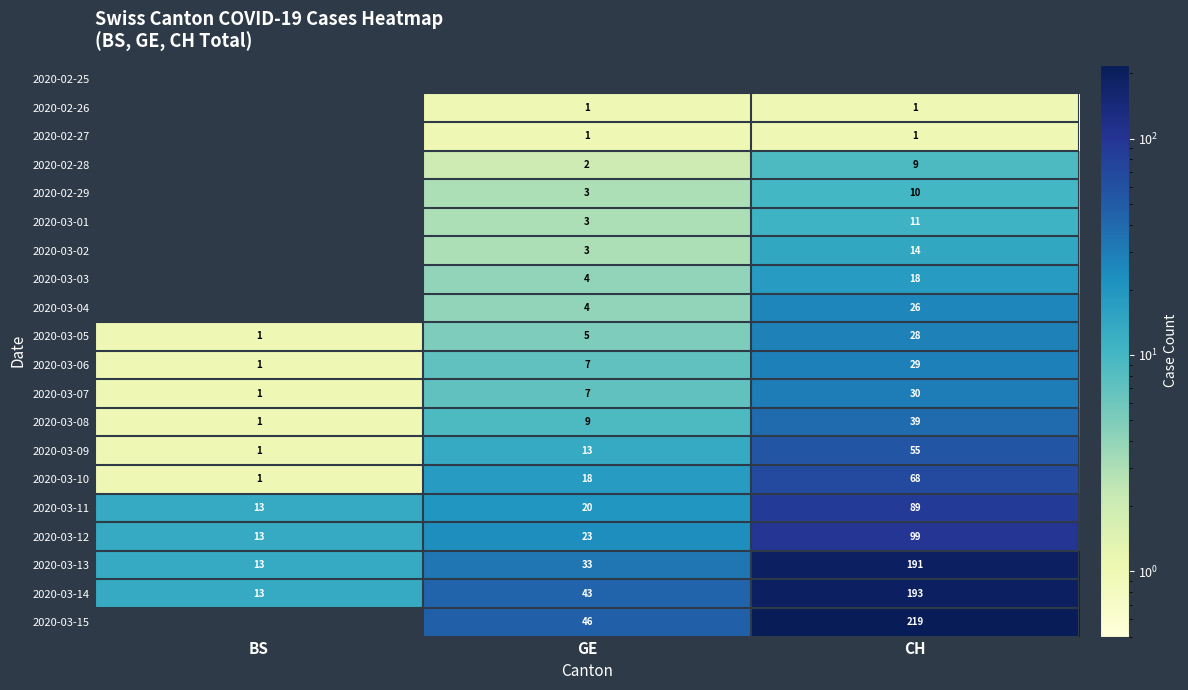

How many 2020-03-14 values are between 13 and 193?

3